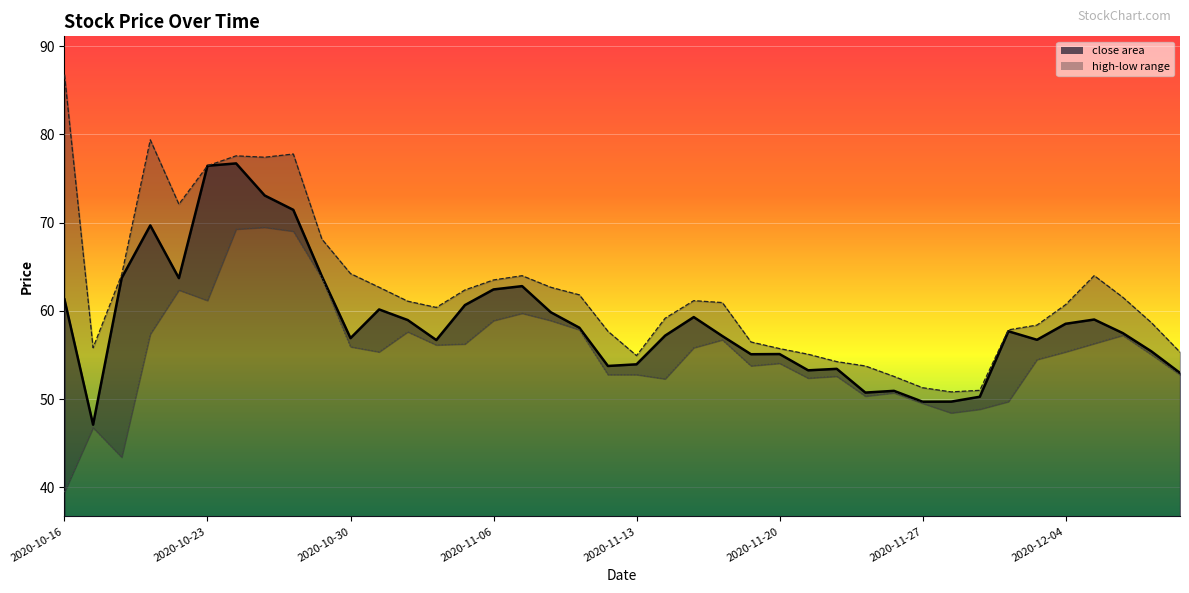

What is the difference between the highest and lowest values at 2020-12-03?

3.9